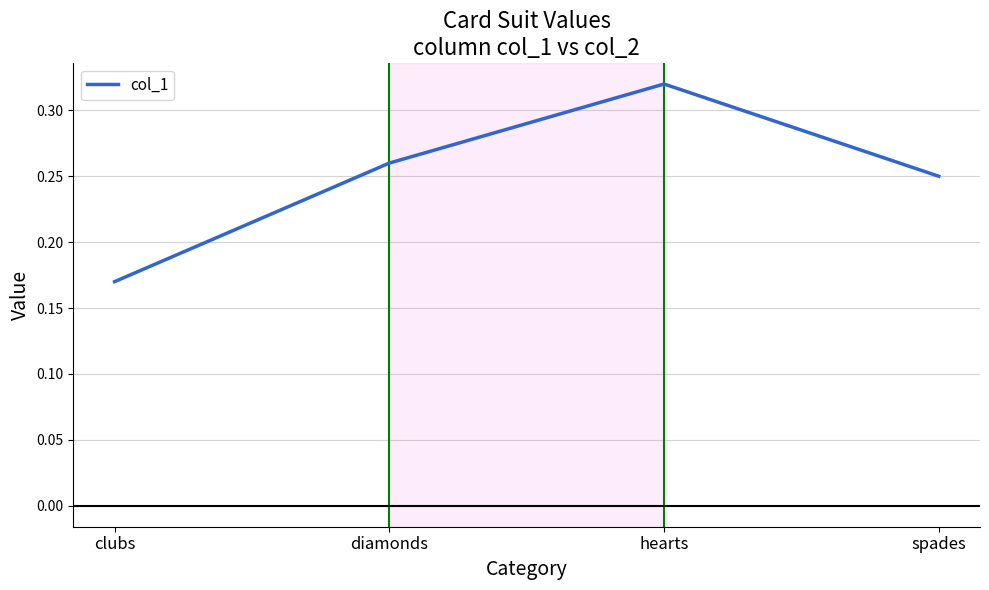

Which label corresponds to the largest value in the chart?

hearts